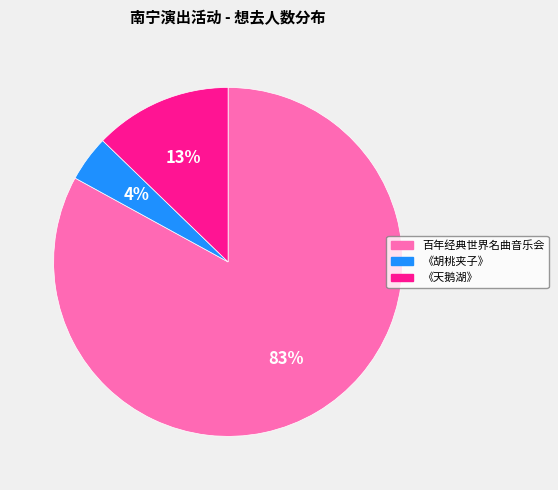

Combined, do 《天鹅湖》 and 《胡桃夹子》 account for over 50%?

No